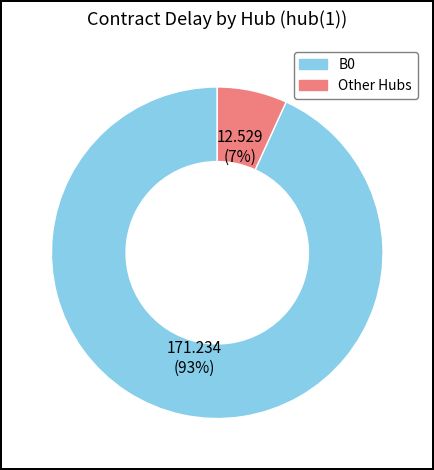

What percentage is the B0 slice, to the nearest percent?

93%